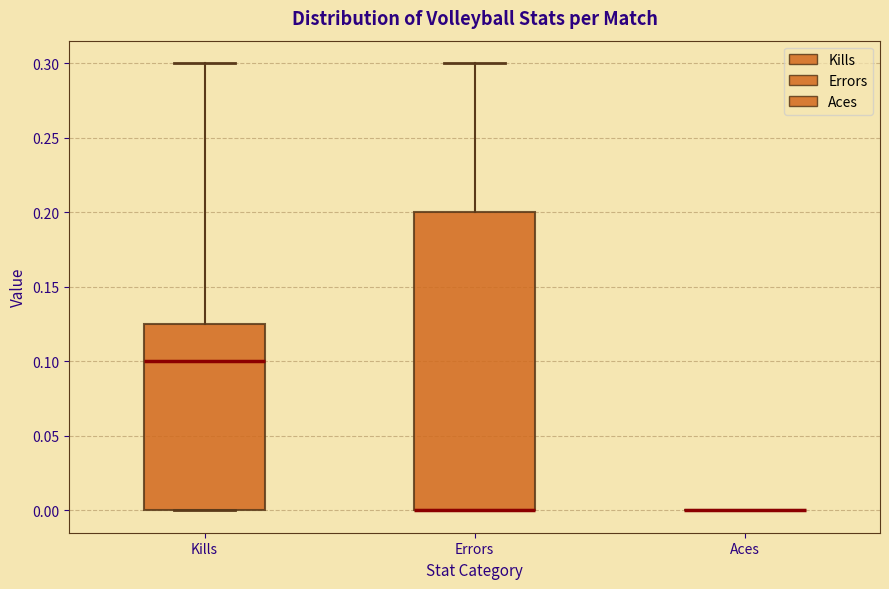

Reading left to right, read every box against the y-axis: the position of its median line, the range the box covers, and the ends of its whiskers. The values are not printed on the chart, so give them approximately, as read against the axis.

Kills: median 0.100, box 0.000 to 0.125, whiskers 0.000 to 0.300
Errors: median 0.000 (drawn on the box's lower edge), box 0.000 to 0.200, whiskers 0.000 to 0.300
Aces: box collapsed to a line at 0.000, whiskers 0.000 to 0.000